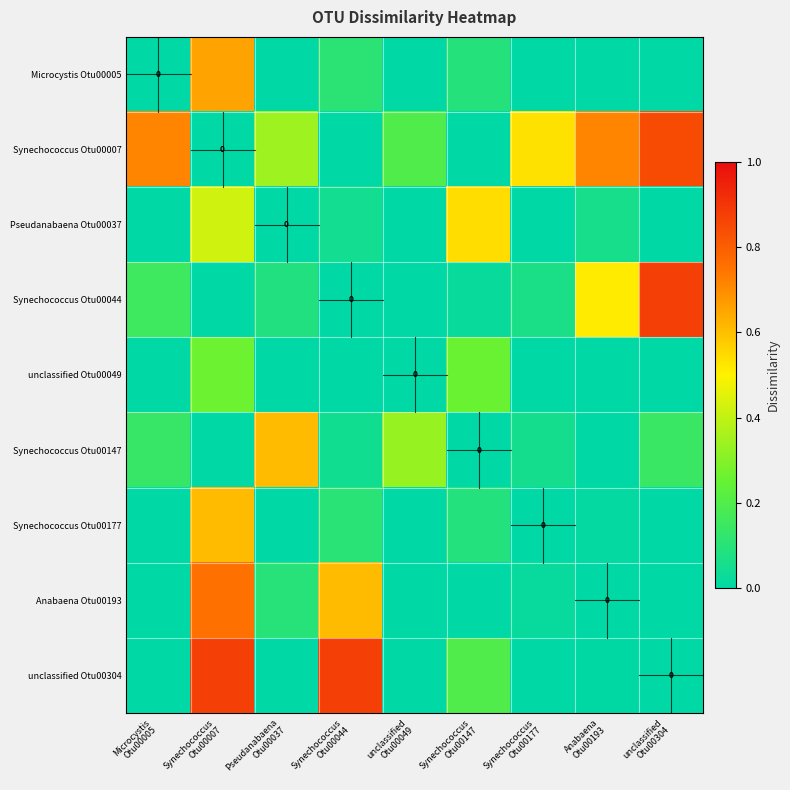

What is the average value of the Pseudanabaena Otu00037 series?

0.1